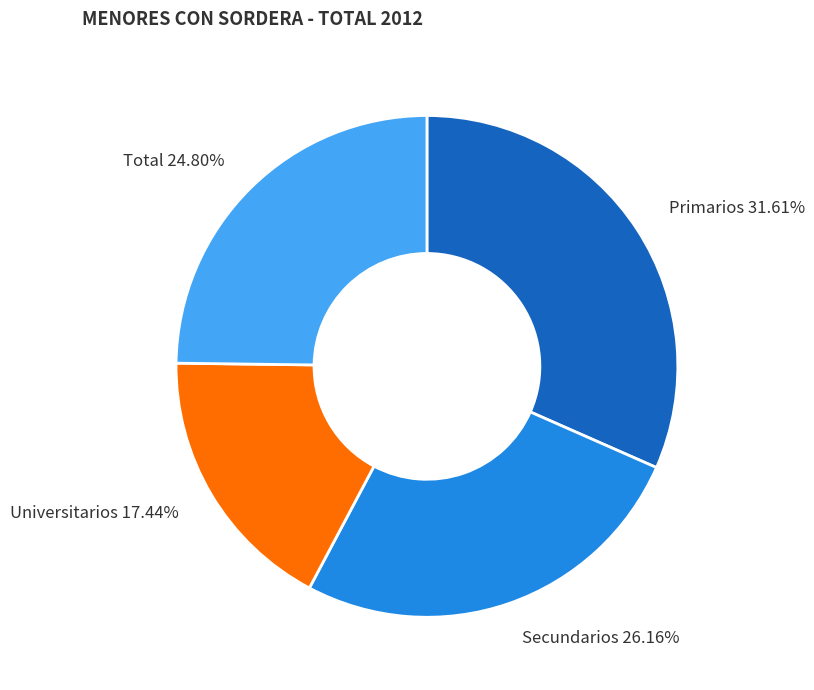

What is the largest slice in the pie chart?

Primarios